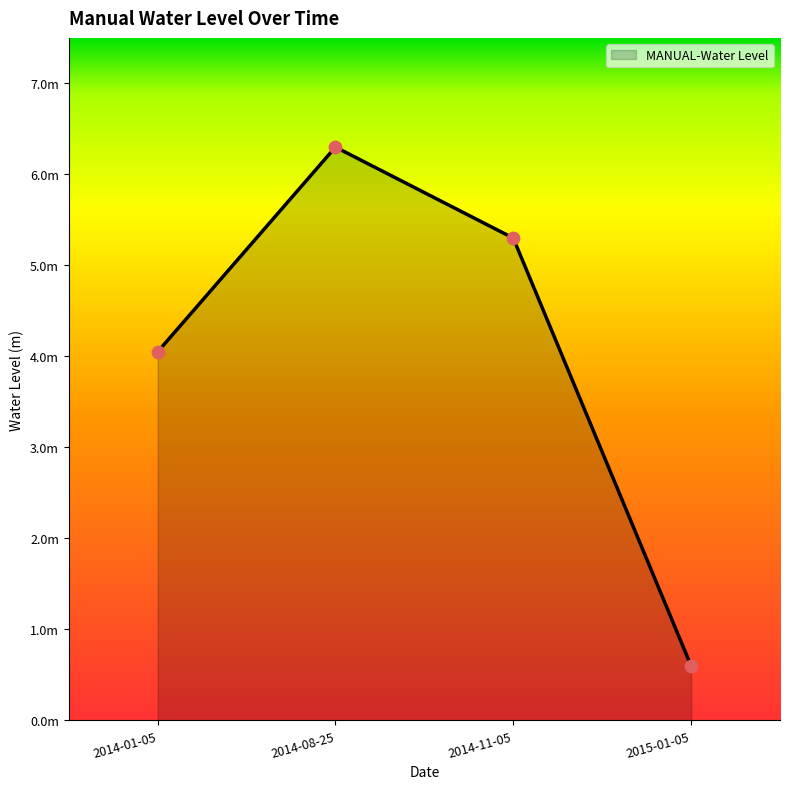

Between 2014-01-05 and 2014-08-25, which is larger?

2014-08-25